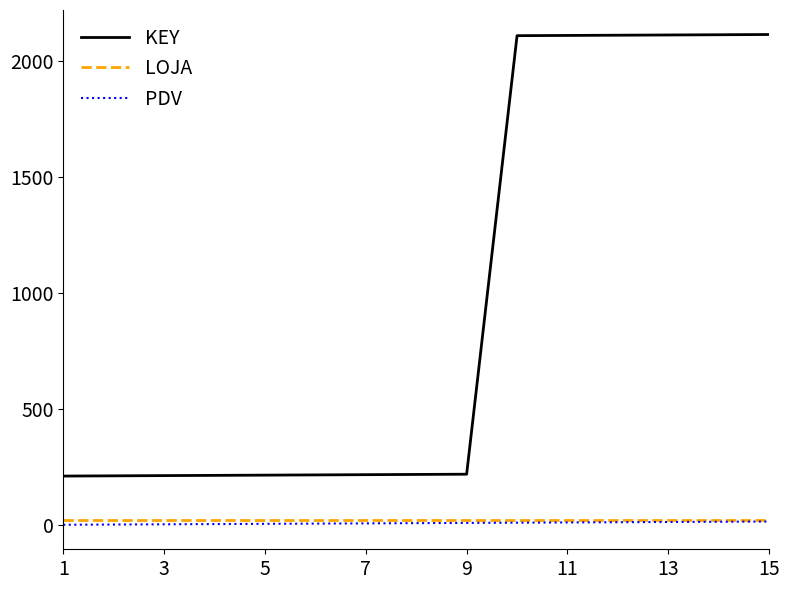

What is the greatest value displayed?

2115